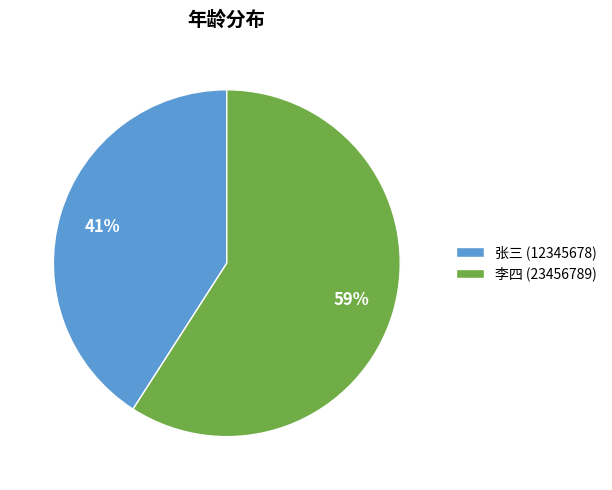

How many segments does this pie chart have?

2